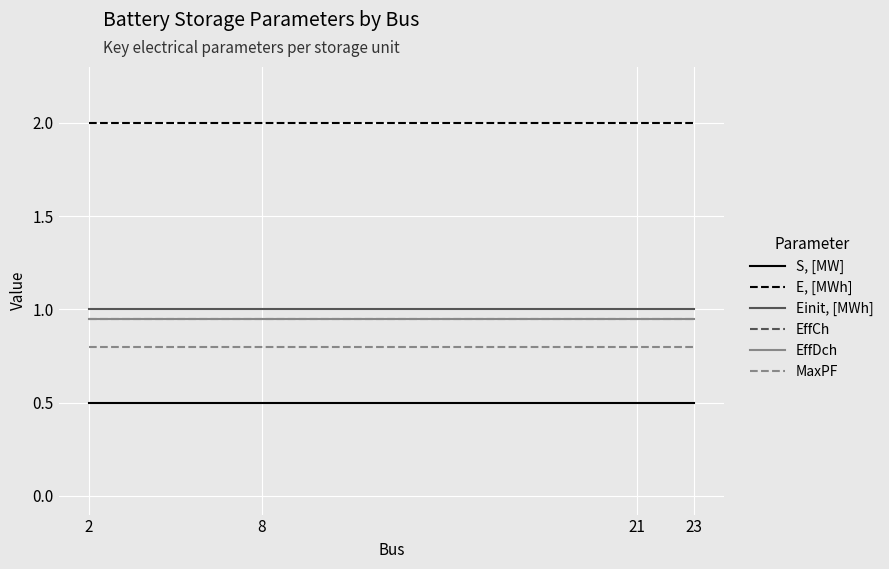

True or false: E, [MWh] and MaxPF intersect in this chart.

False